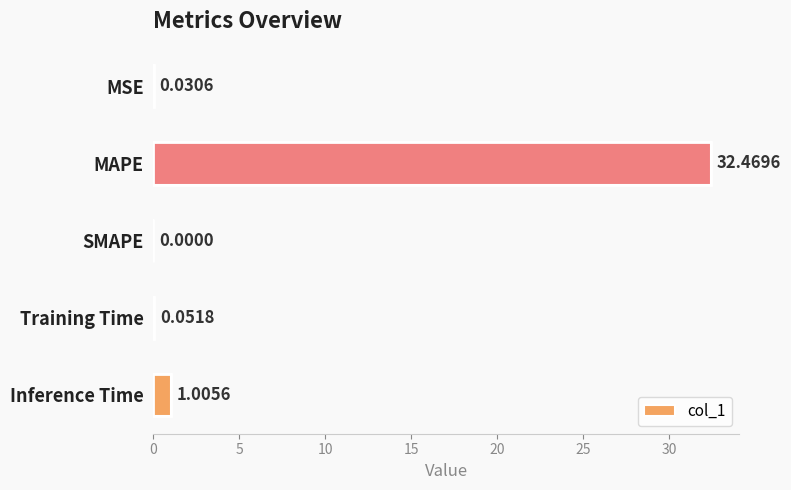

Between MSE and Training Time, which is larger?

Training Time